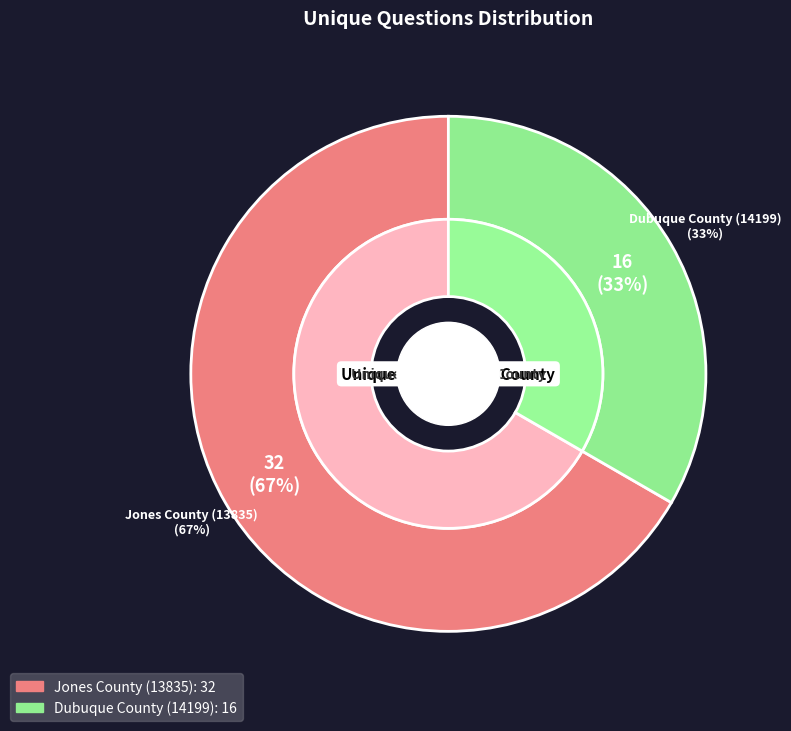

To the nearest percent, what is the average slice percentage?

50%